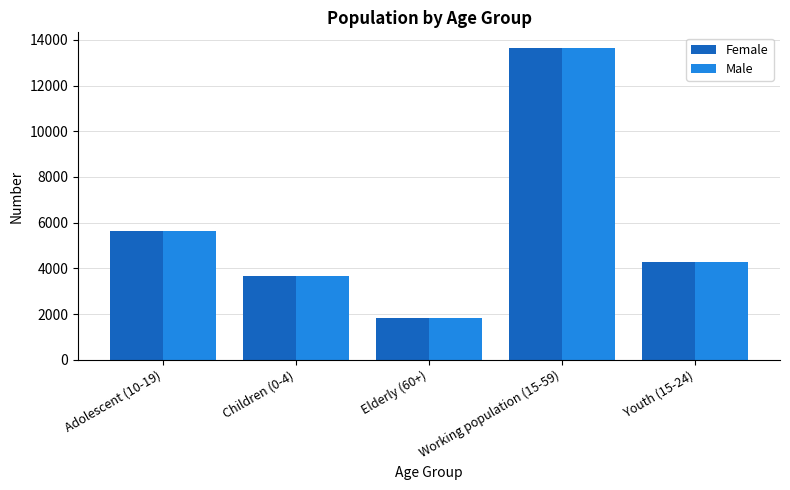

What are all the series names shown in the legend?

Female, Male